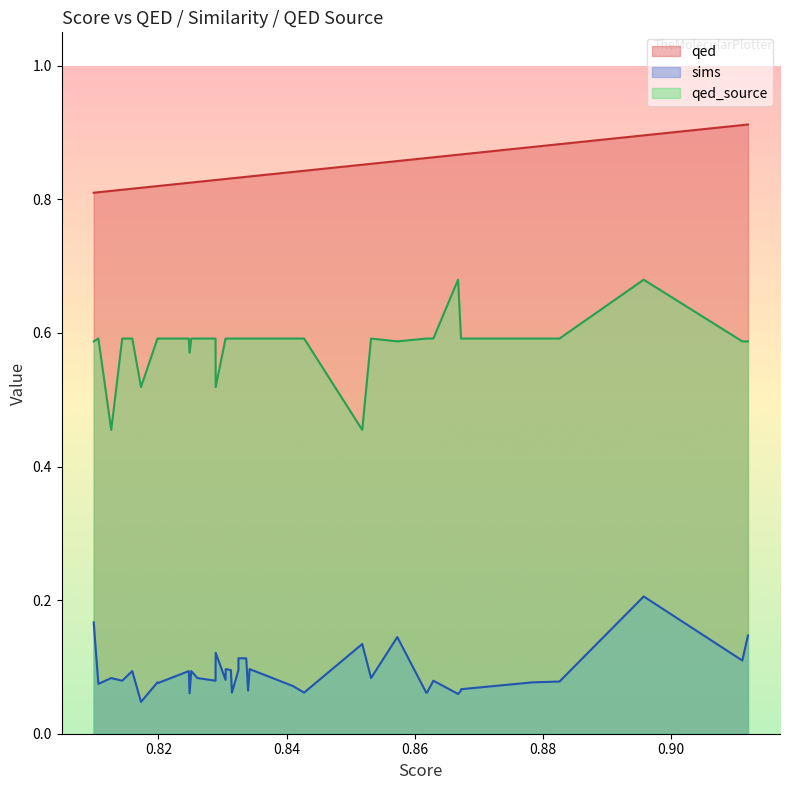

Count the number of data series in this chart.

3